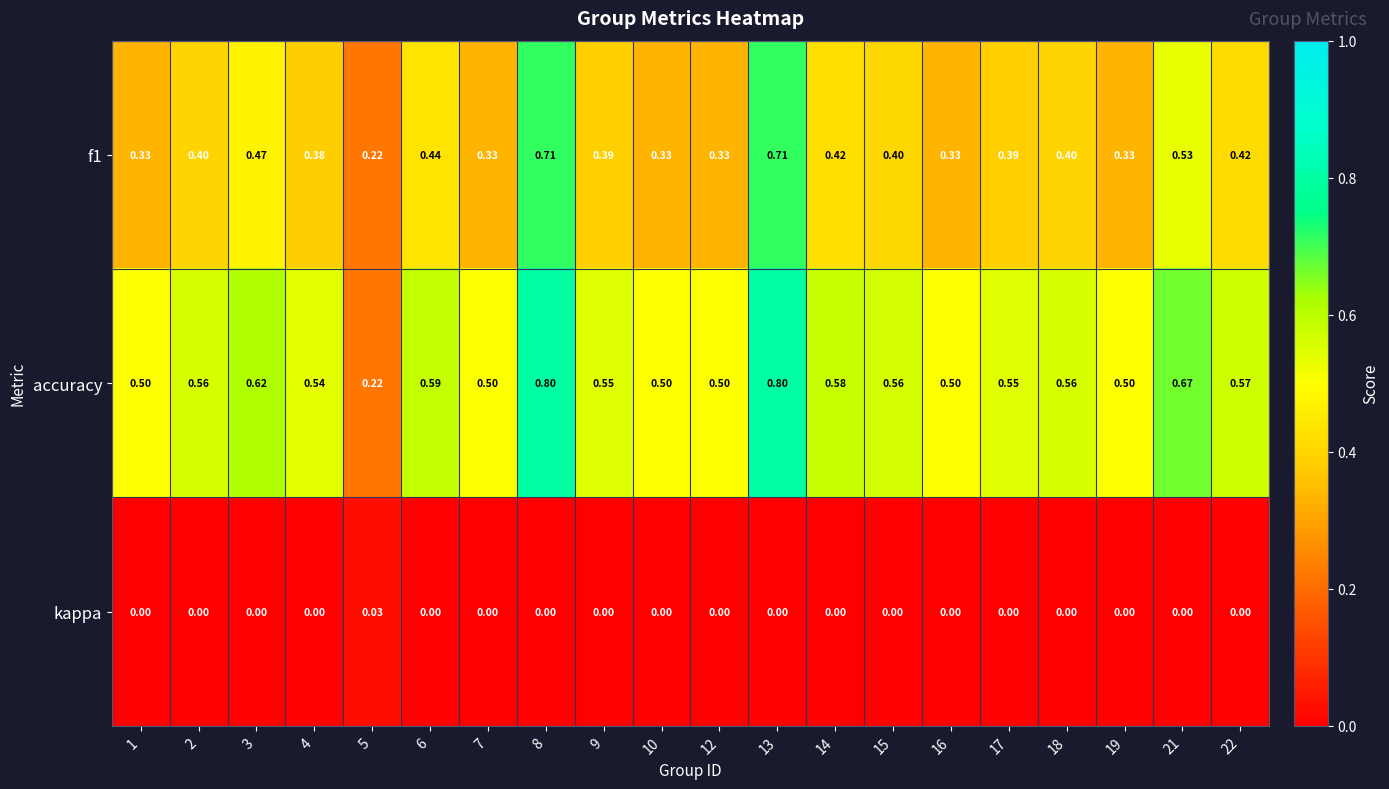

Is the value of kappa at 19 greater than the value of f1 at 15?

No